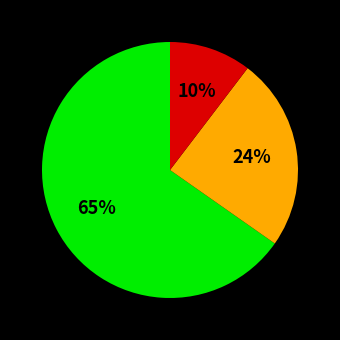

Does any single category account for the majority?

Yes